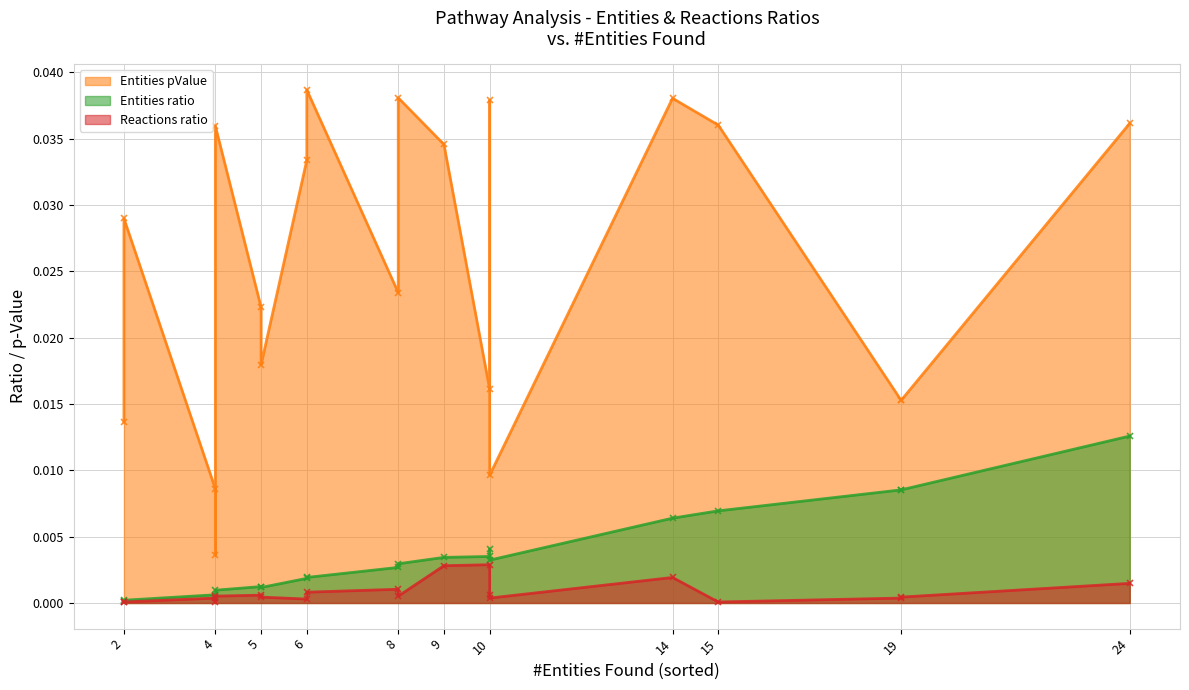

What is the sum of all Entities pValue values?

0.5